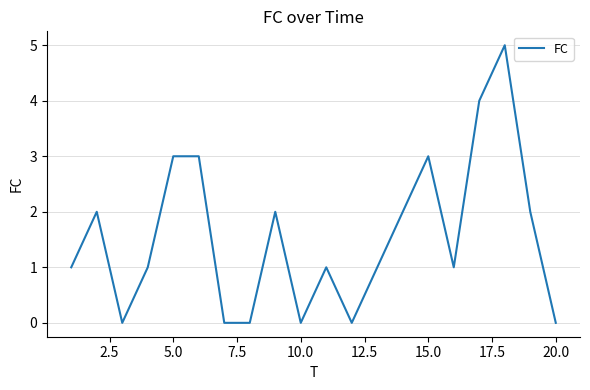

What is the difference between the maximum and minimum values?

5